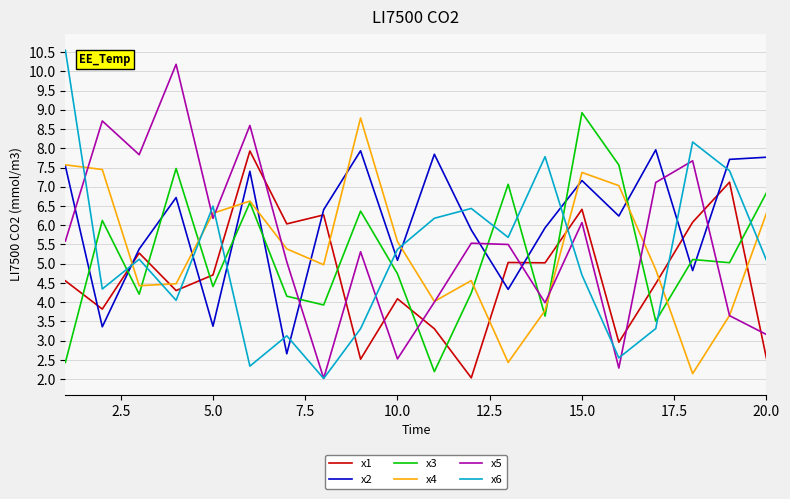

True or false: x1 has more than 0 points higher than both neighbors.

True